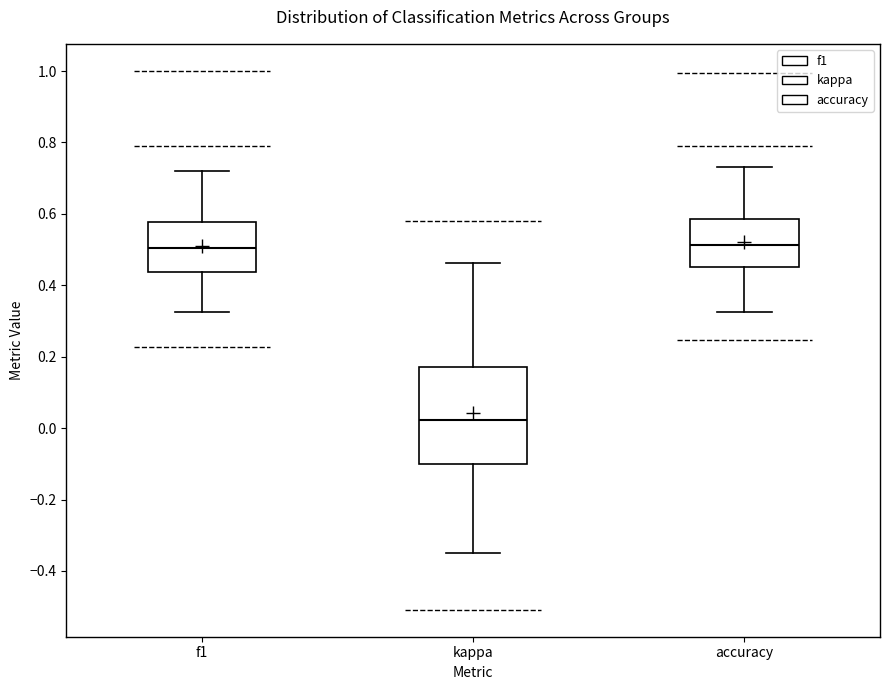

Reading left to right, transcribe this box plot: for each box, give where its median line is, the range the box spans, and where its two whiskers end, as read against the y-axis. The values are not printed on the chart, so give them approximately, as read against the axis.

f1: median 0.50, box 0.44 to 0.58, whiskers 0.32 to 0.72
kappa: median 0.02, box -0.10 to 0.18, whiskers -0.34 to 0.46
accuracy: median 0.52, box 0.46 to 0.58, whiskers 0.32 to 0.74